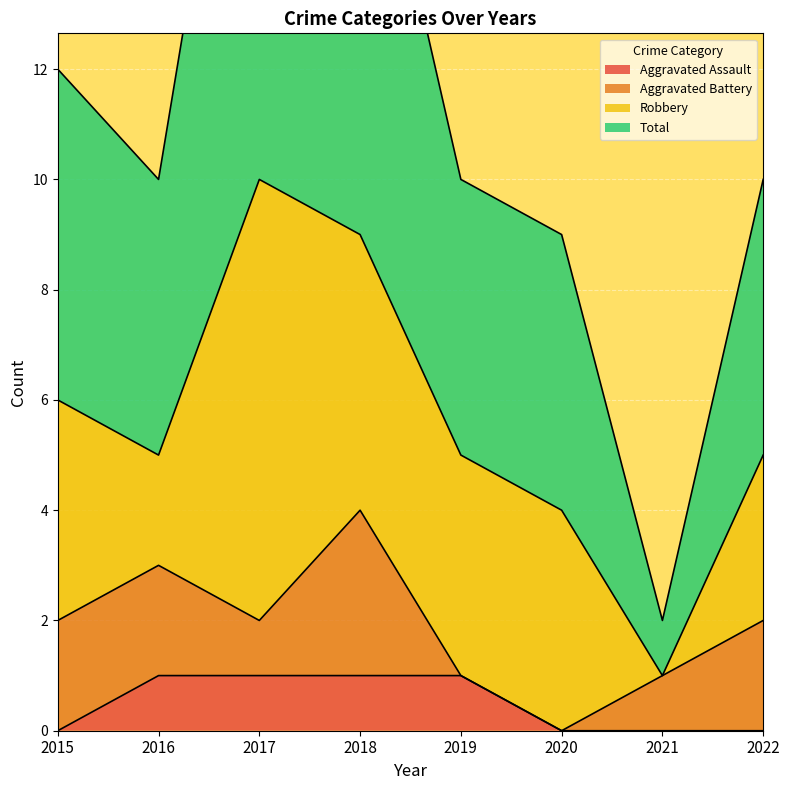

Does the chart display data point markers on the line(s)?

No